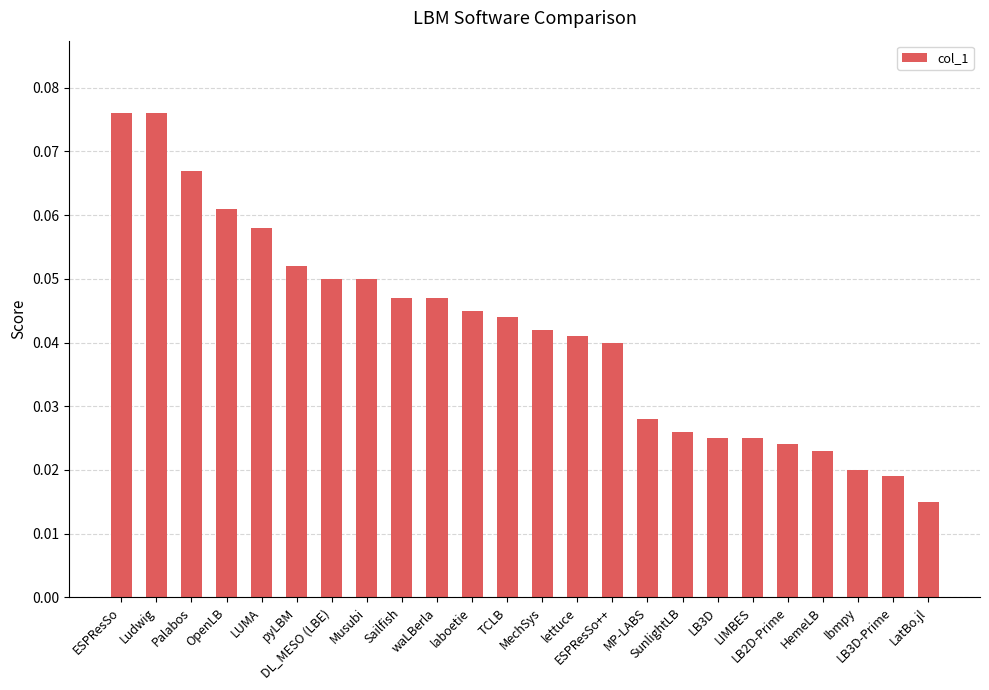

Between SunlightLB and Musubi, which is larger?

Musubi